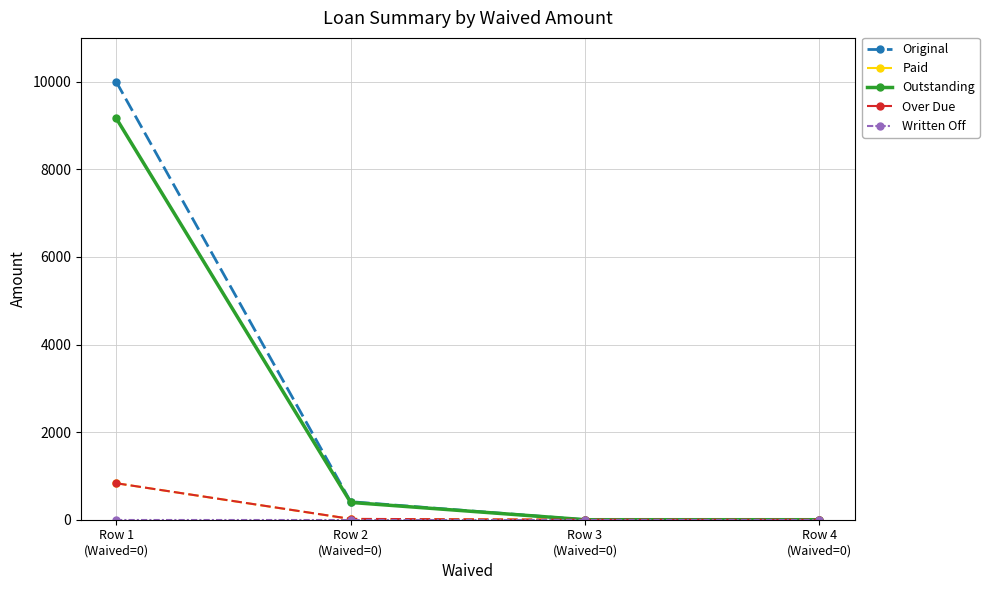

True or false: Outstanding has more than 1 interior local peaks.

False